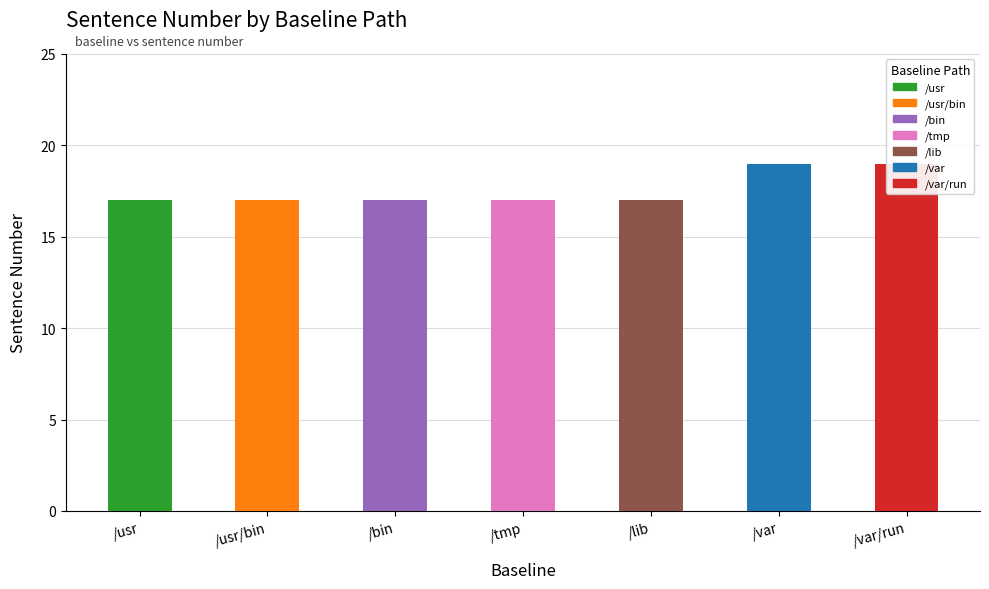

How many values are between 17 and 19?

7